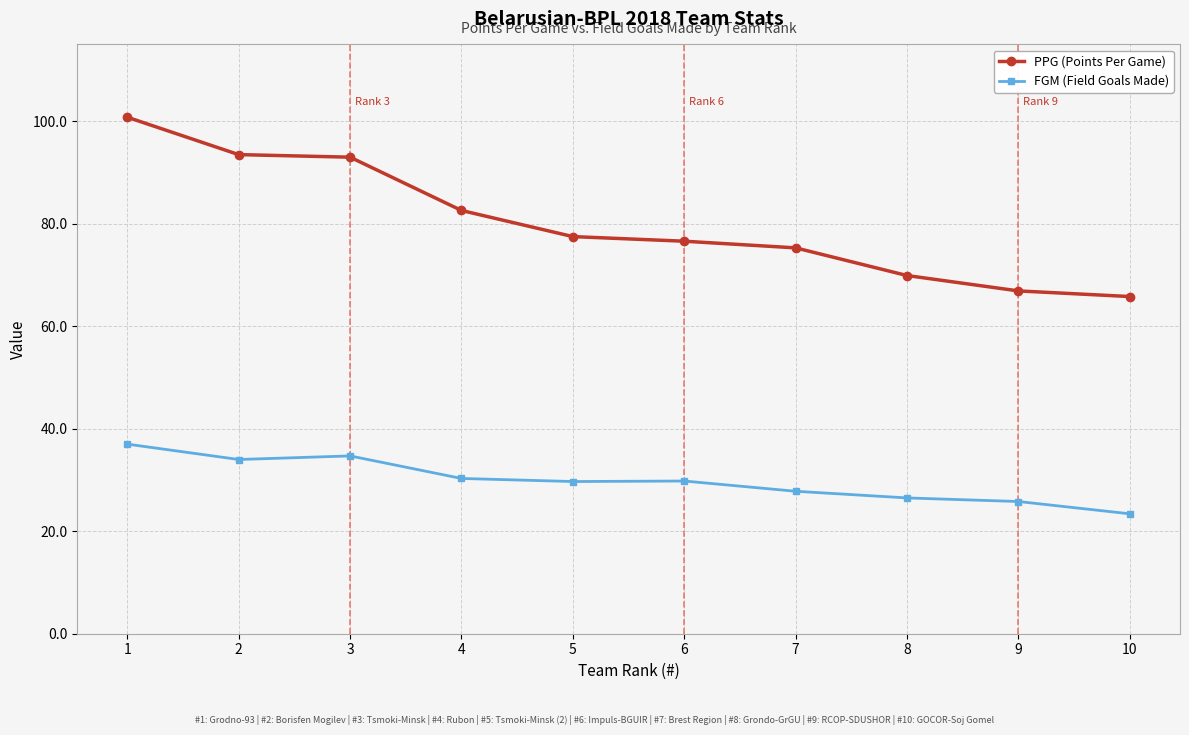

True or false: PPG (Points Per Game) and FGM (Field Goals Made) cross at least once.

False